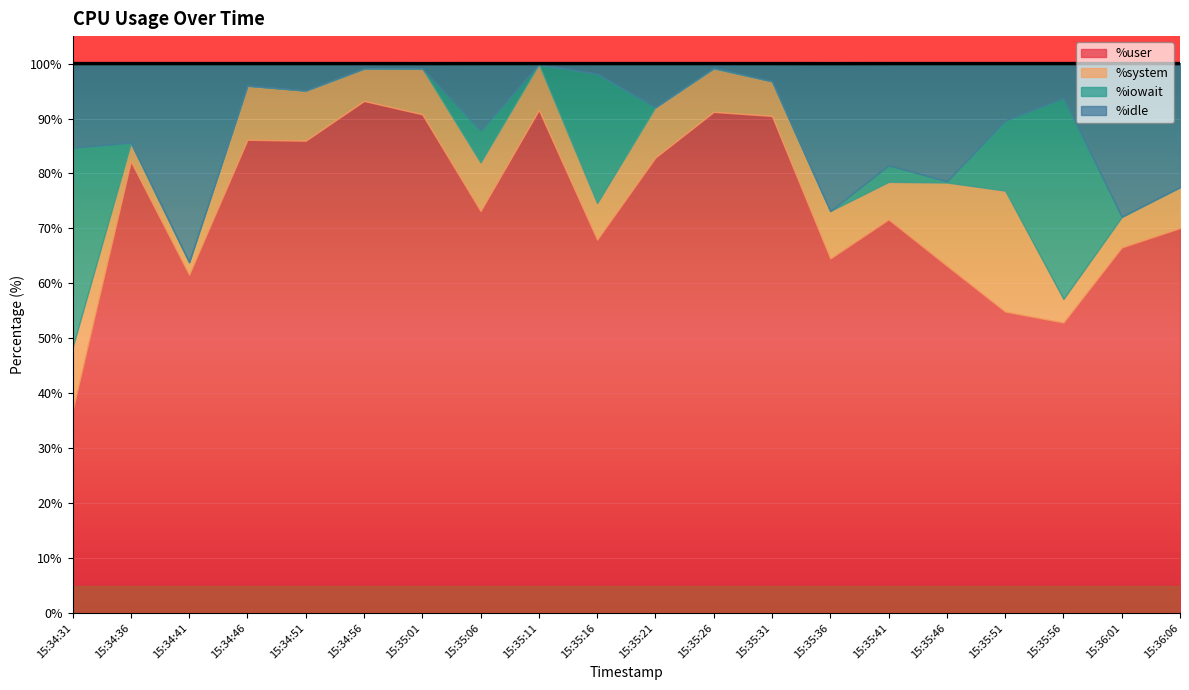

At which category is the sum across all series the highest?

15:34:31